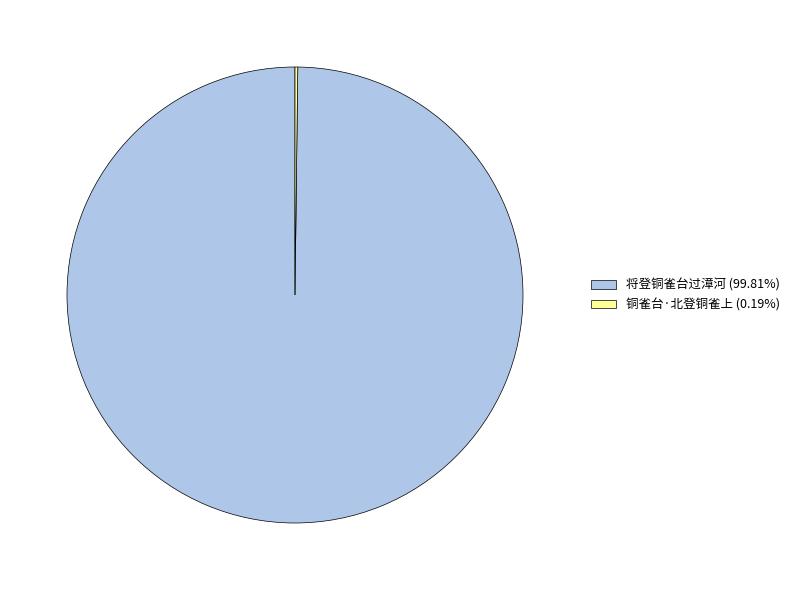

Is there any slice that represents more than half of the pie?

Yes